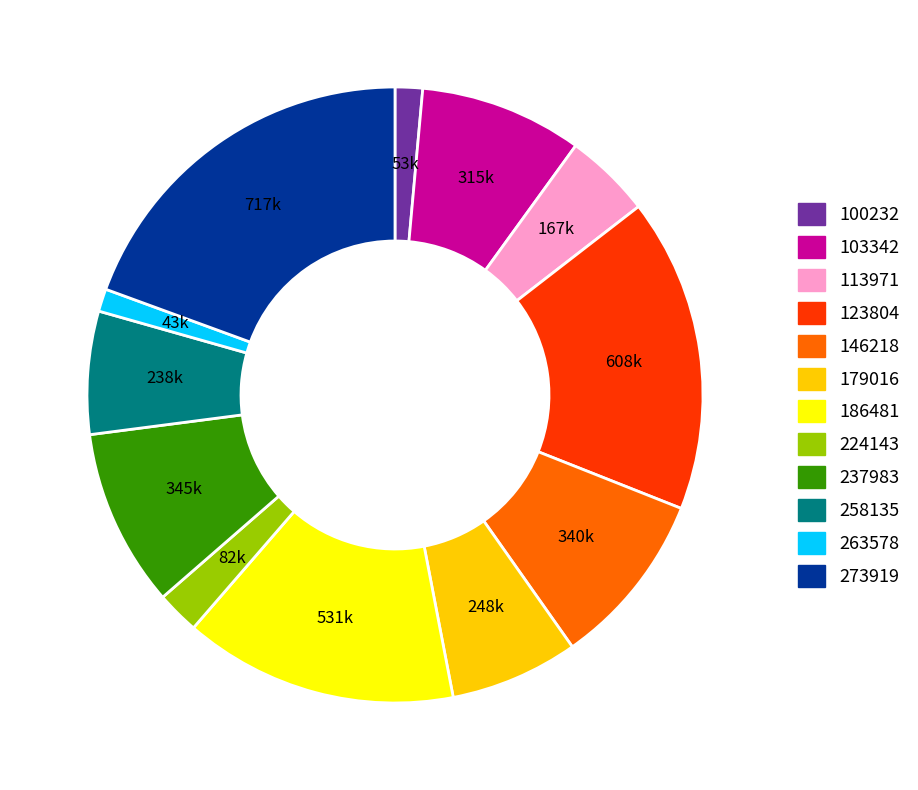

Do 100232 and 273919 together represent more than half of the pie?

No